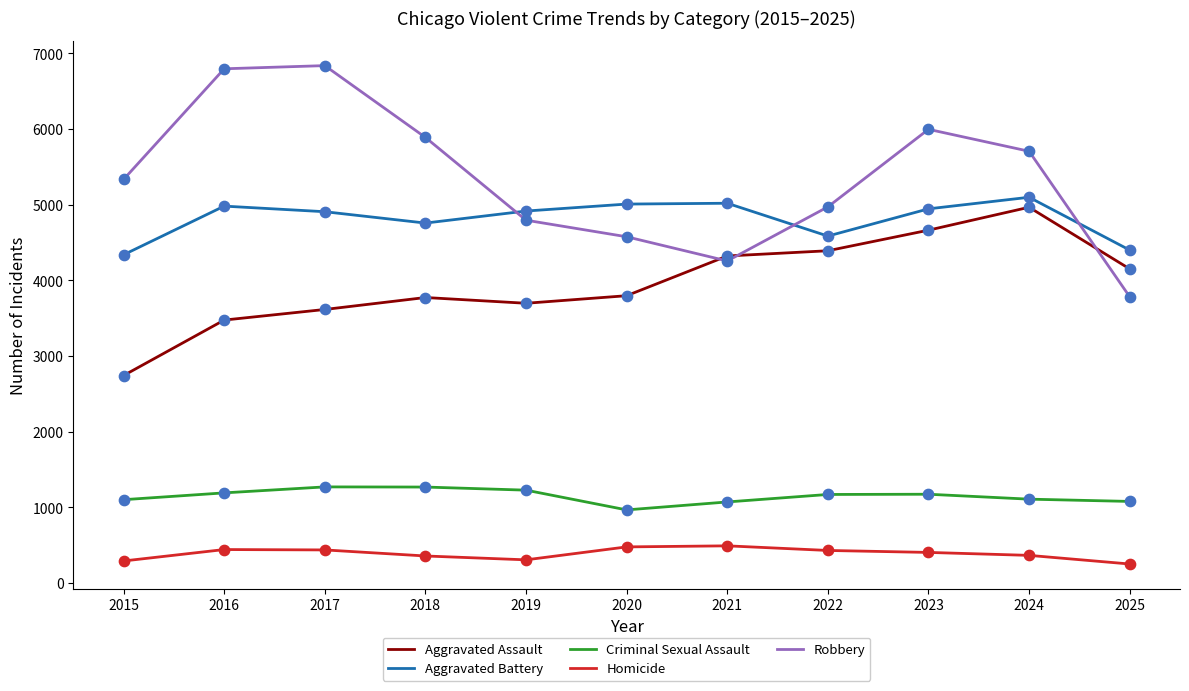

Which series has the largest total across all categories?

Robbery